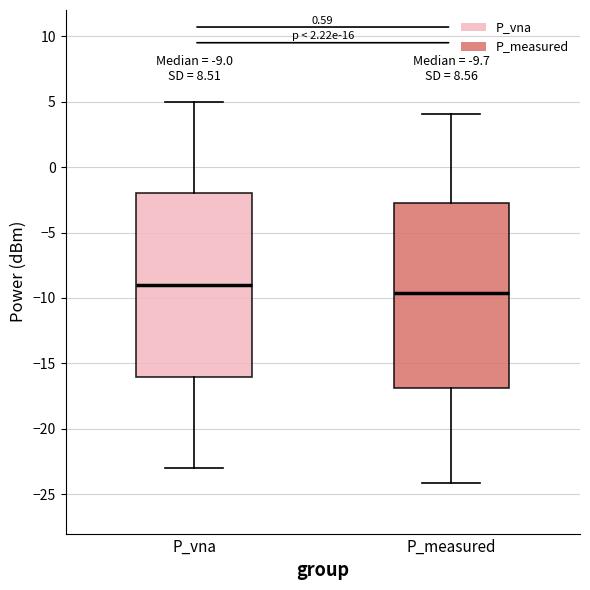

Which box's median line is the lowest?

P_measured